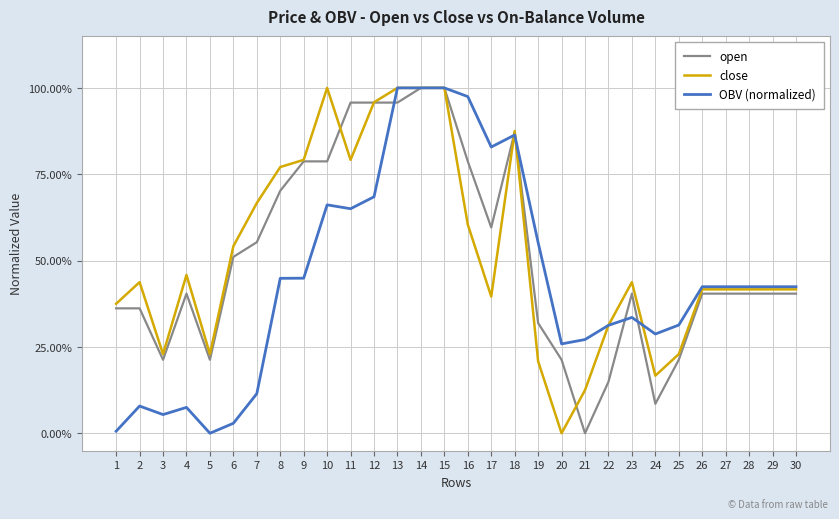

List the series in order of their peak value, highest first.

open, close, OBV (normalized)